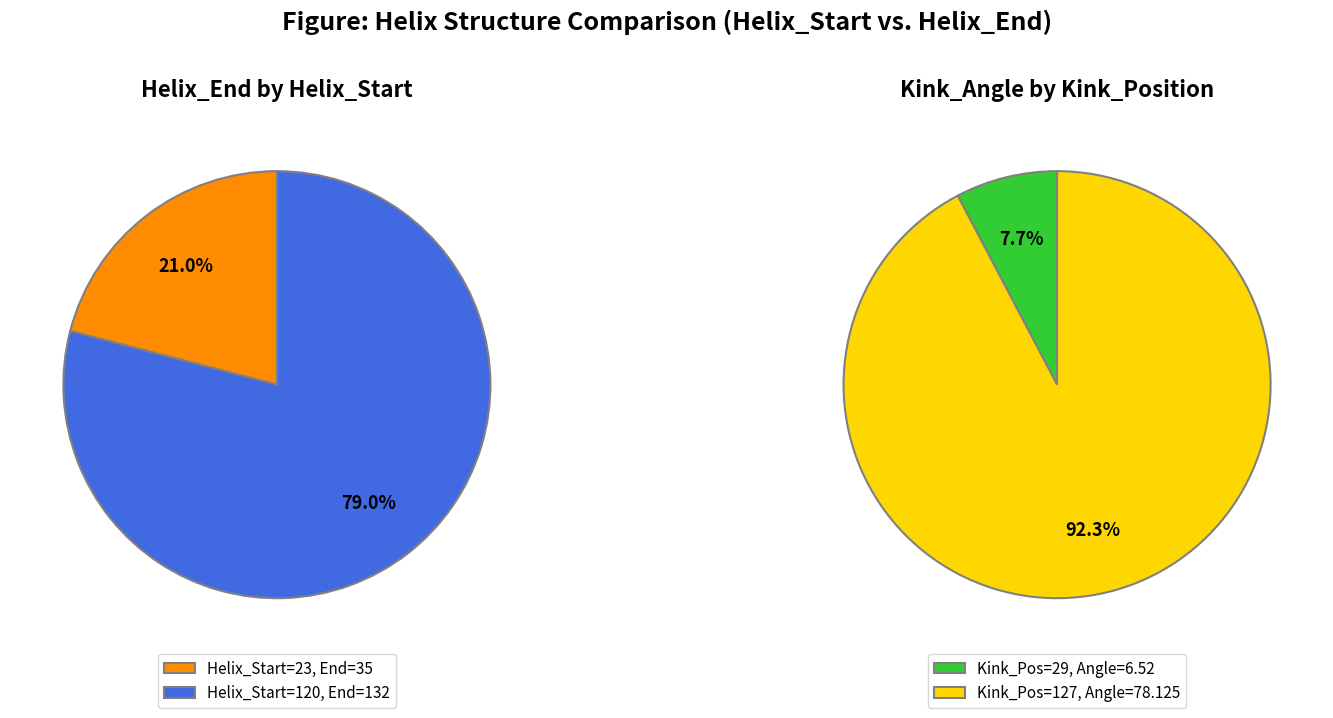

Which slice is the smallest?

23